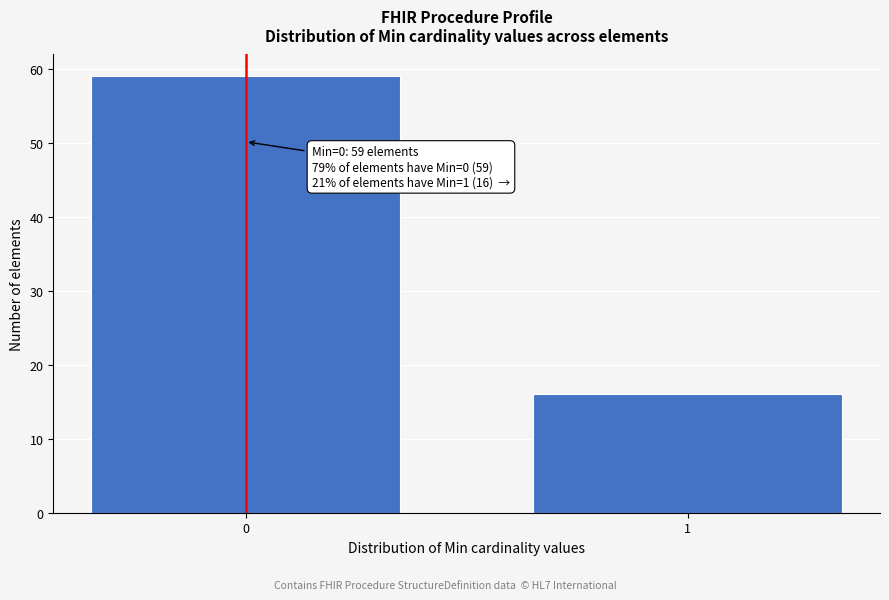

Reading left to right, extract all data points from this chart.

0=59	1=16